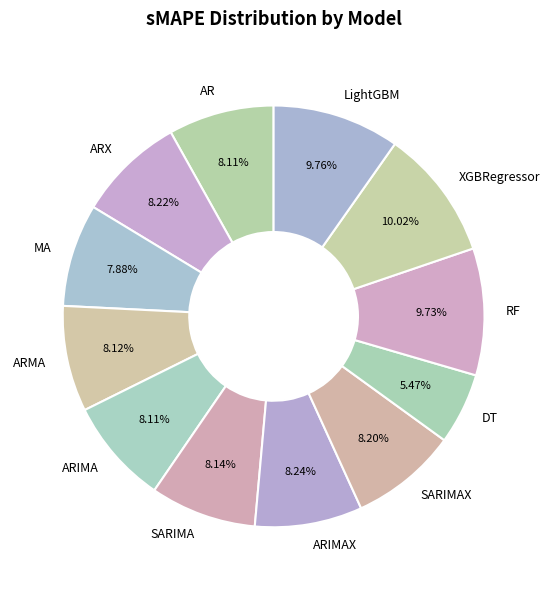

Combined, do RF and LightGBM account for over 50%?

No